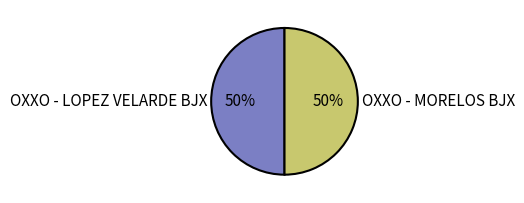

Combined, do OXXO - LOPEZ VELARDE BJX and OXXO - MORELOS BJX account for over 50%?

Yes